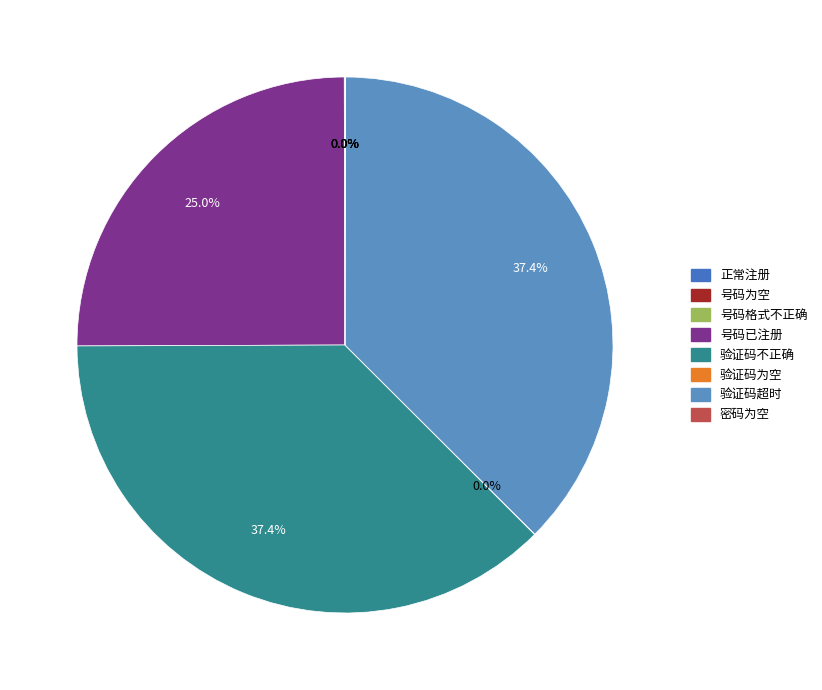

Combined, do 号码为空 and 验证码不正确 account for over 50%?

No